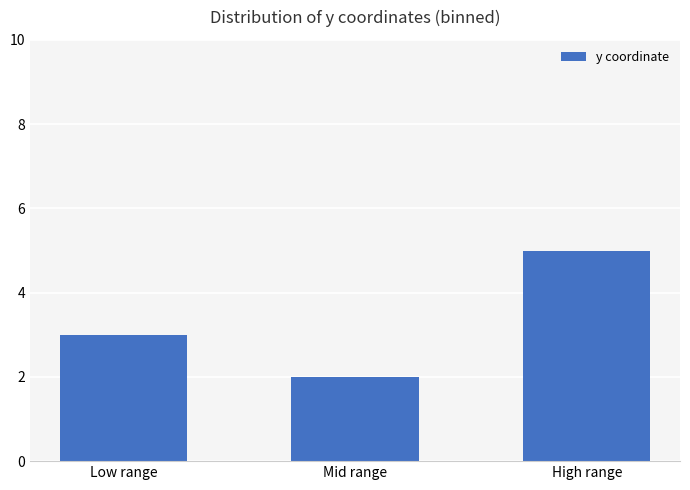

Are the bars horizontal?

No